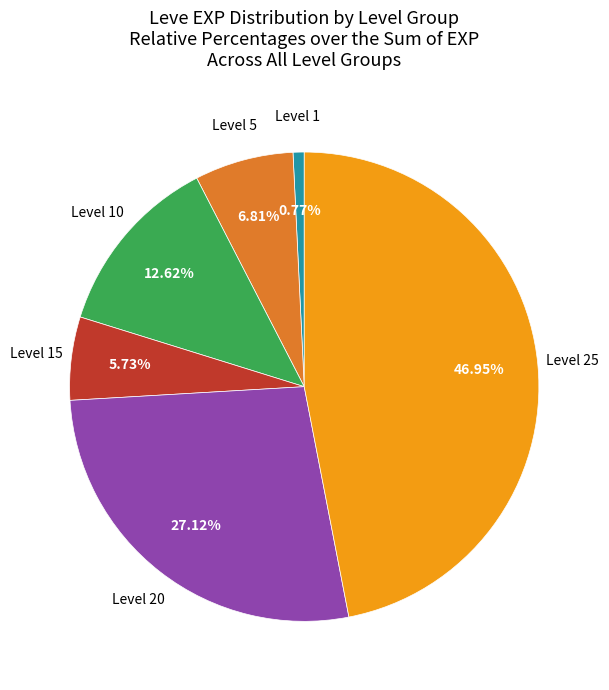

How many slices are in this pie chart?

6